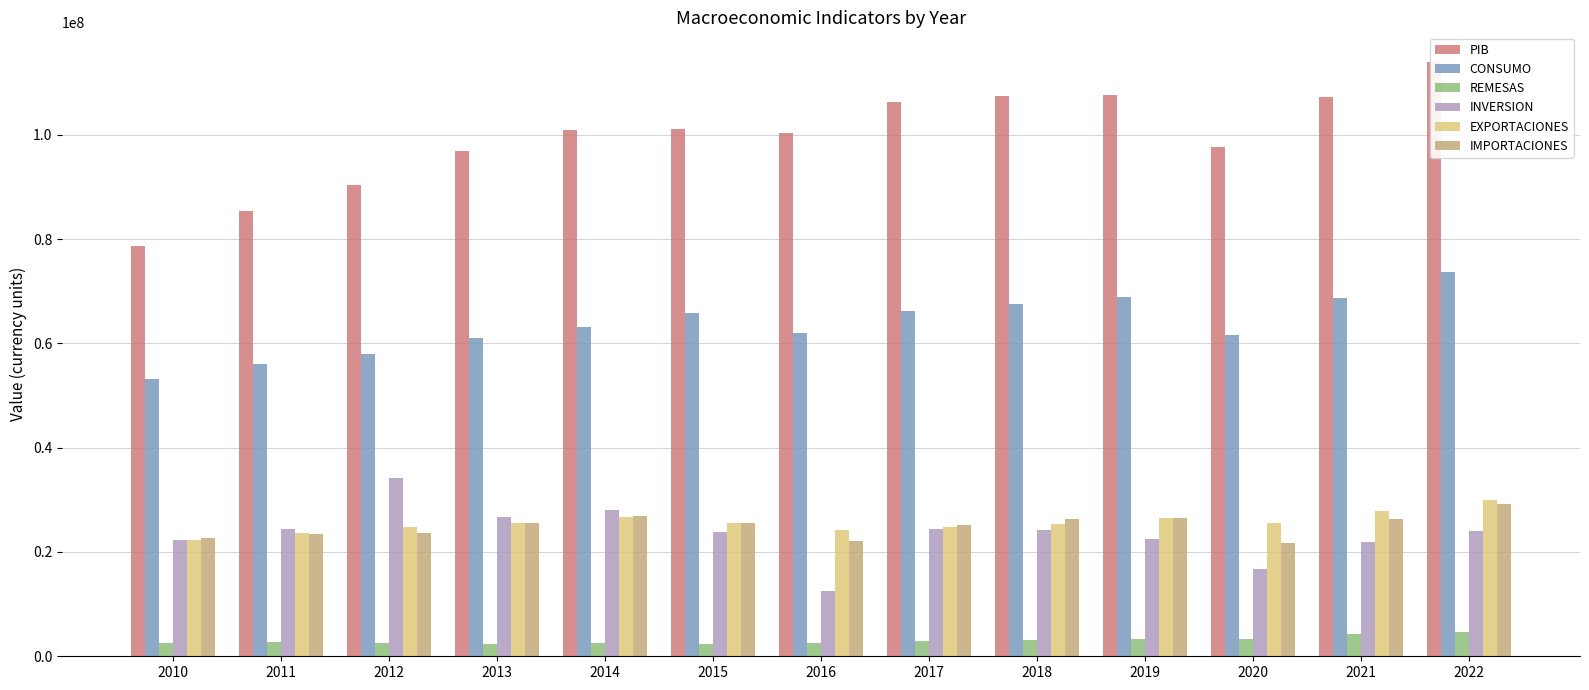

What is the lowest value of the EXPORTACIONES series?

22262629.1